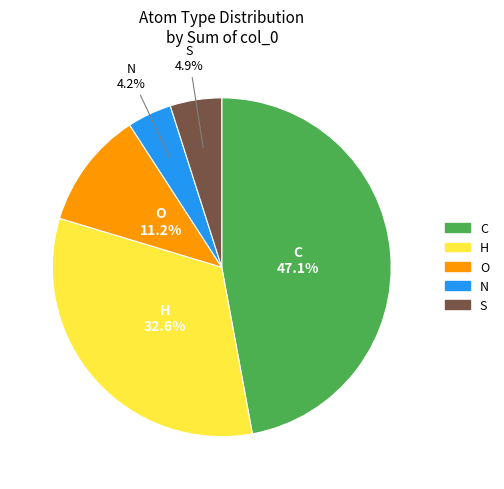

Is there a majority slice in this chart?

No